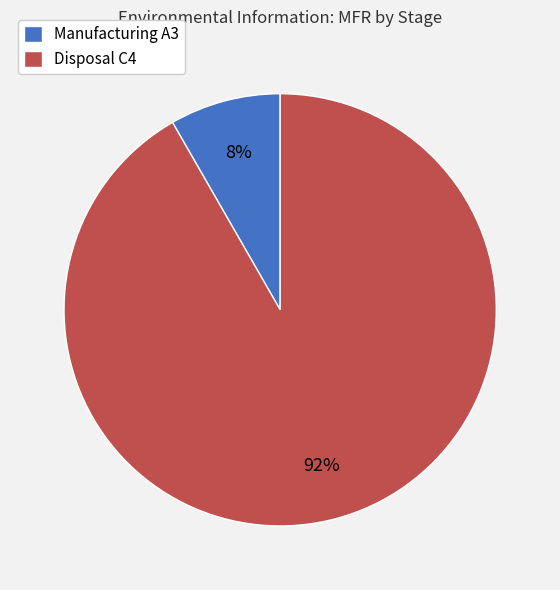

How many slices are in this pie chart?

2